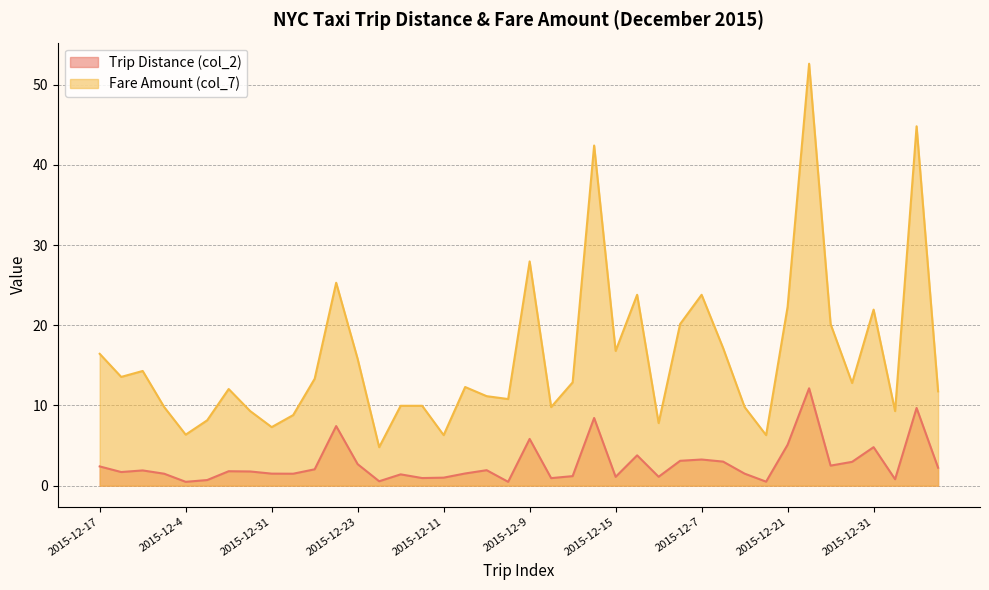

What is the sum of all Trip Distance (col_2) values?

109.2